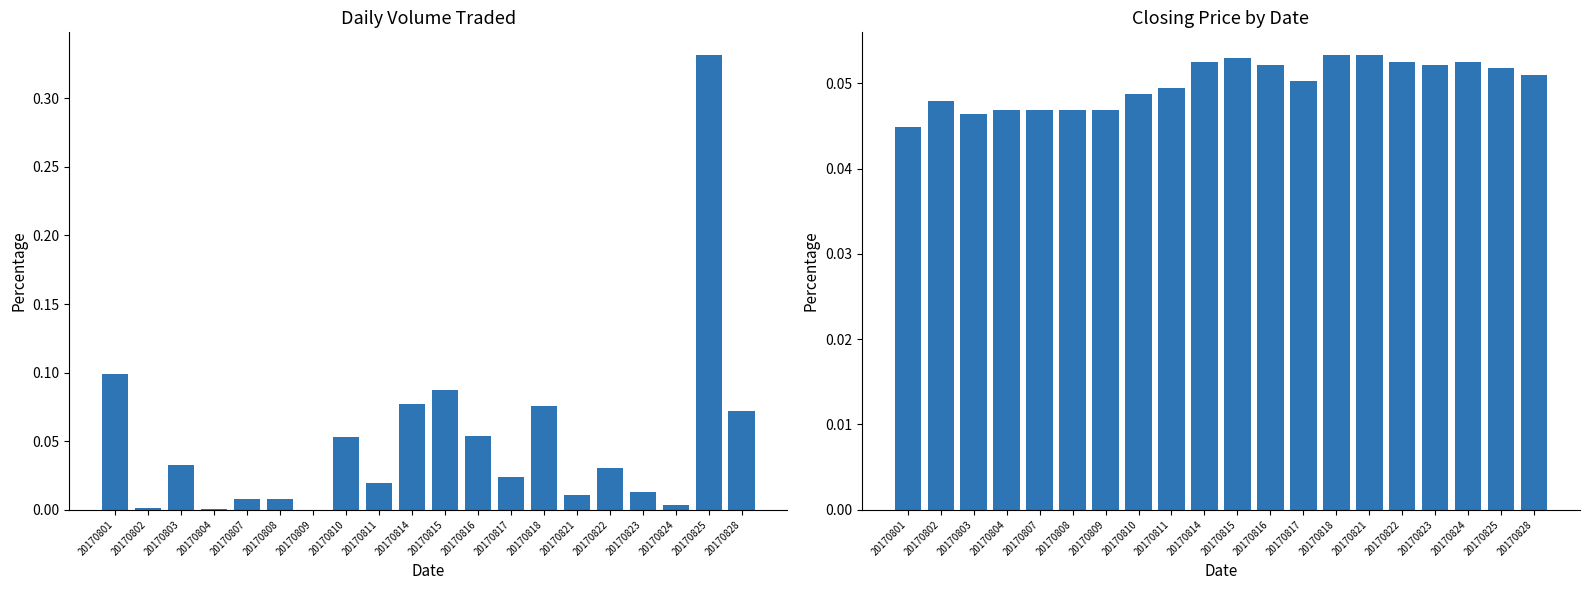

How many Closing Price values are between 0 and 1?

20